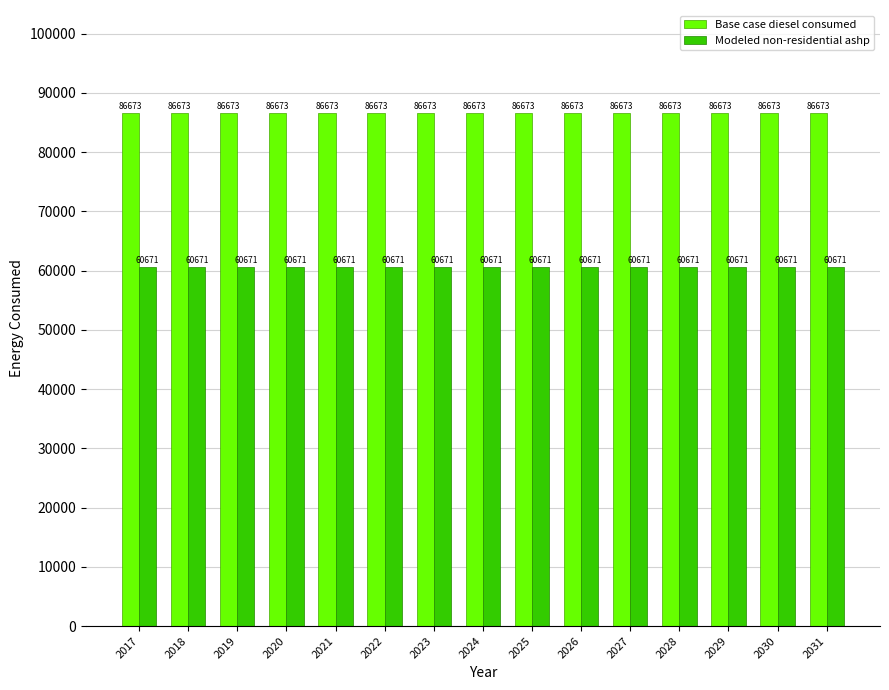

What is the sum of all Modeled non-residential ashp values?

910073.7